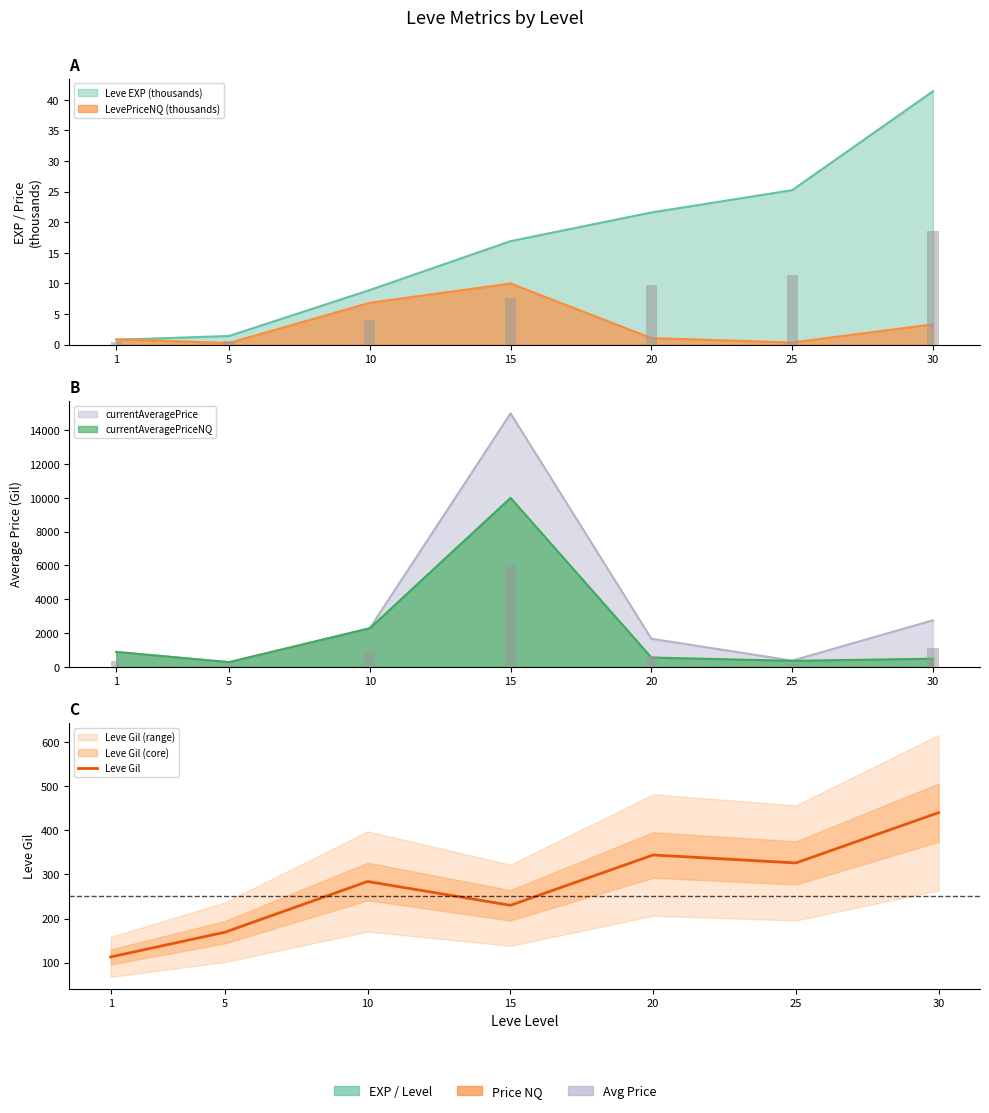

List the labels in order of value, largest first.

30, 20, 25, 10, 15, 5, 1